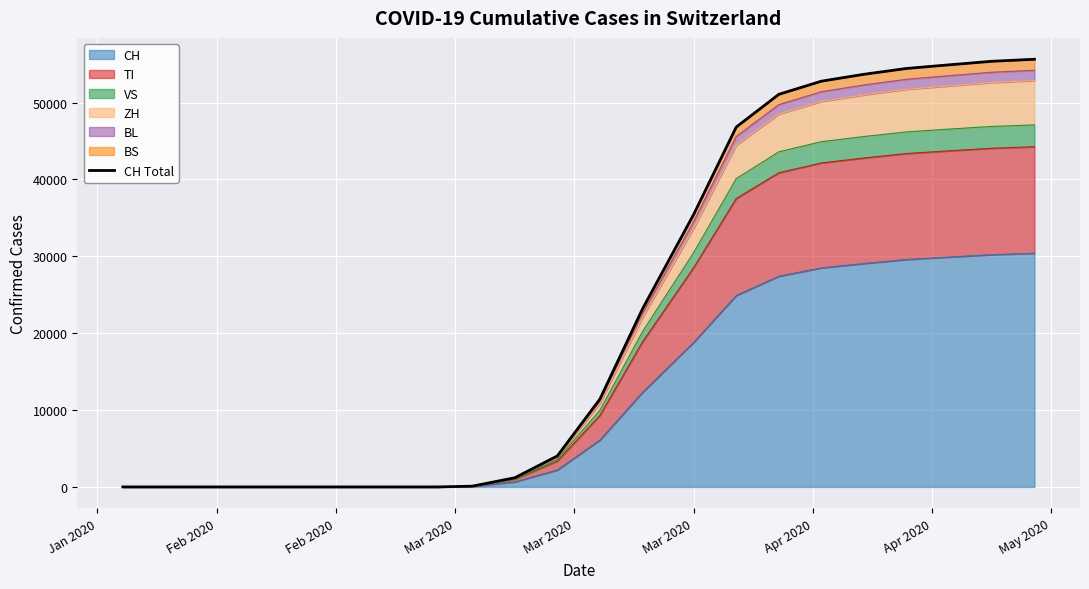

Reading right to left, list all the values displayed in this chart.

55629	55367	54906	54435	53677	52780	51068	46811	35441	23165	11431	4025	1186	93	0	0	0	0	0	0